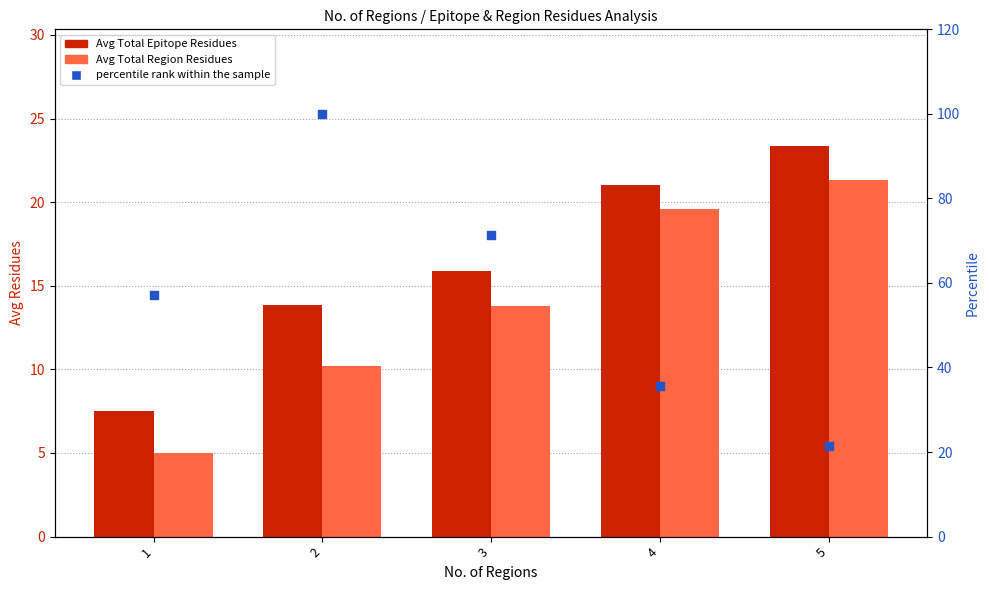

At which category is the sum across all series the highest?

2